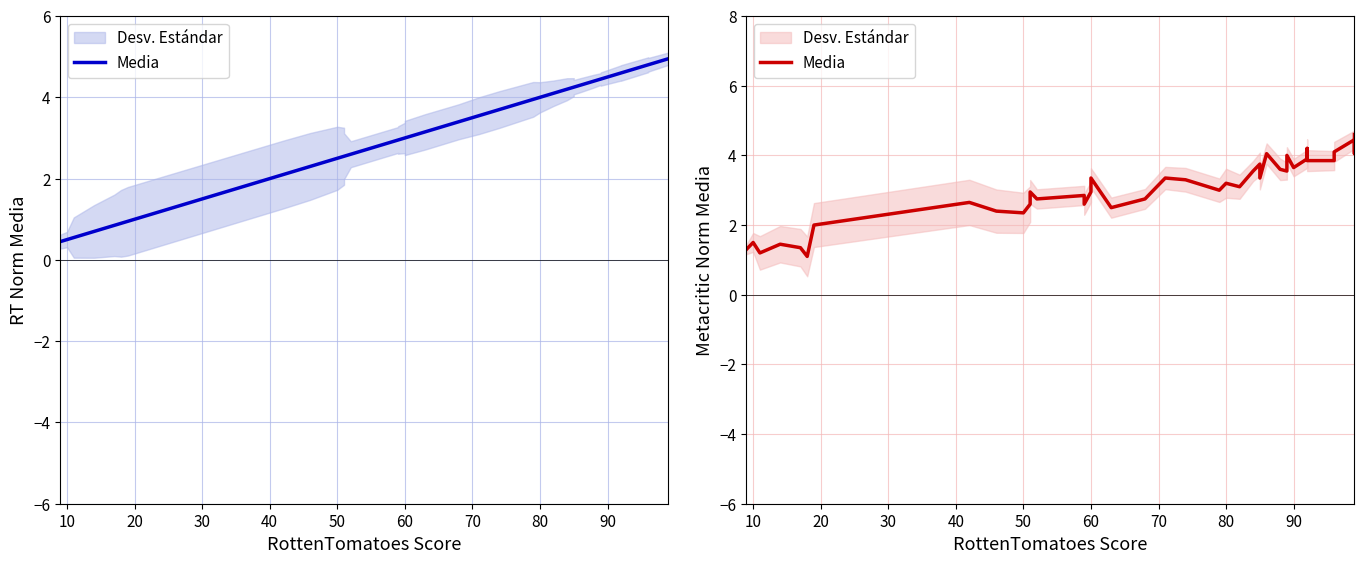

The value at 30 is 1.4. True or false?

True